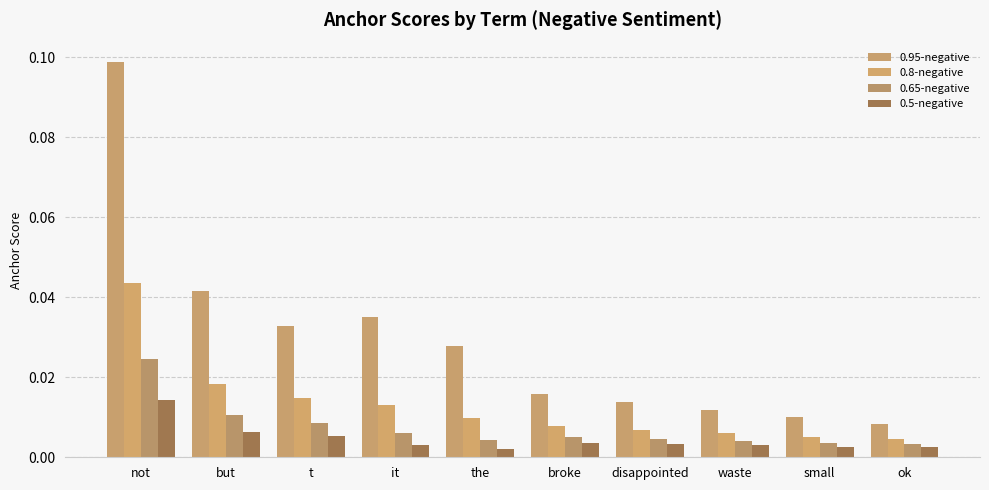

Is it true that 0.95-negative equals 0.0 at ok?

True